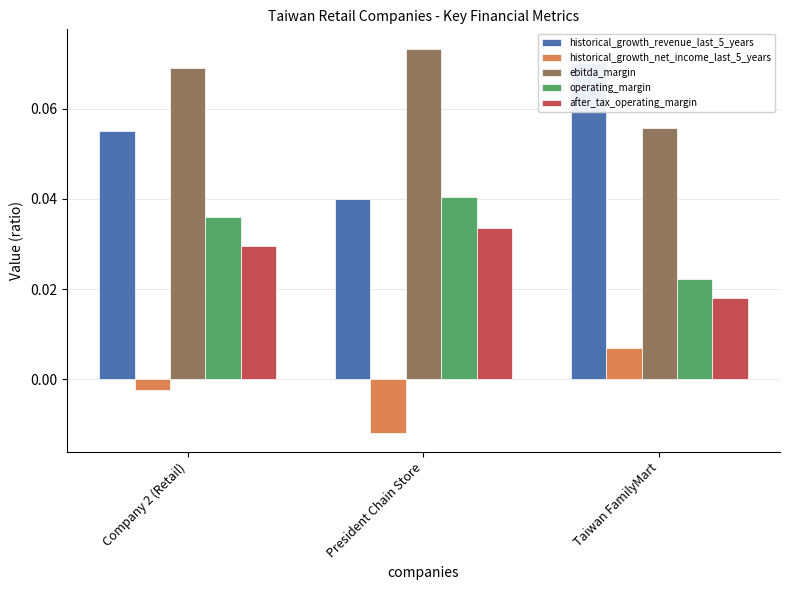

What are all the series names shown in the legend?

historical_growth_revenue_last_5_years, historical_growth_net_income_last_5_years, ebitda_margin, operating_margin, after_tax_operating_margin